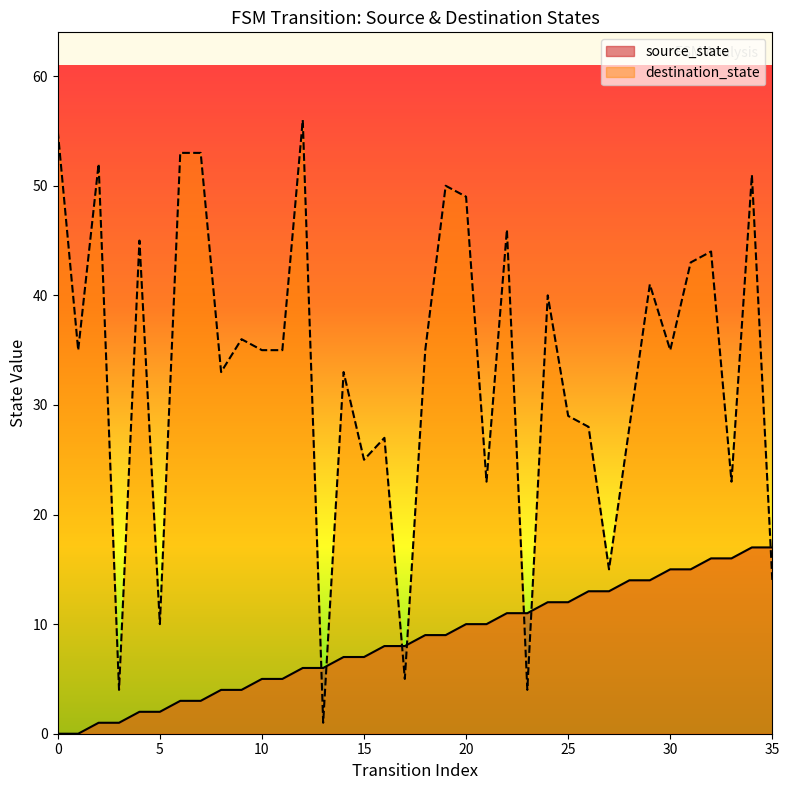

Which series has the widest spread of values?

destination_state